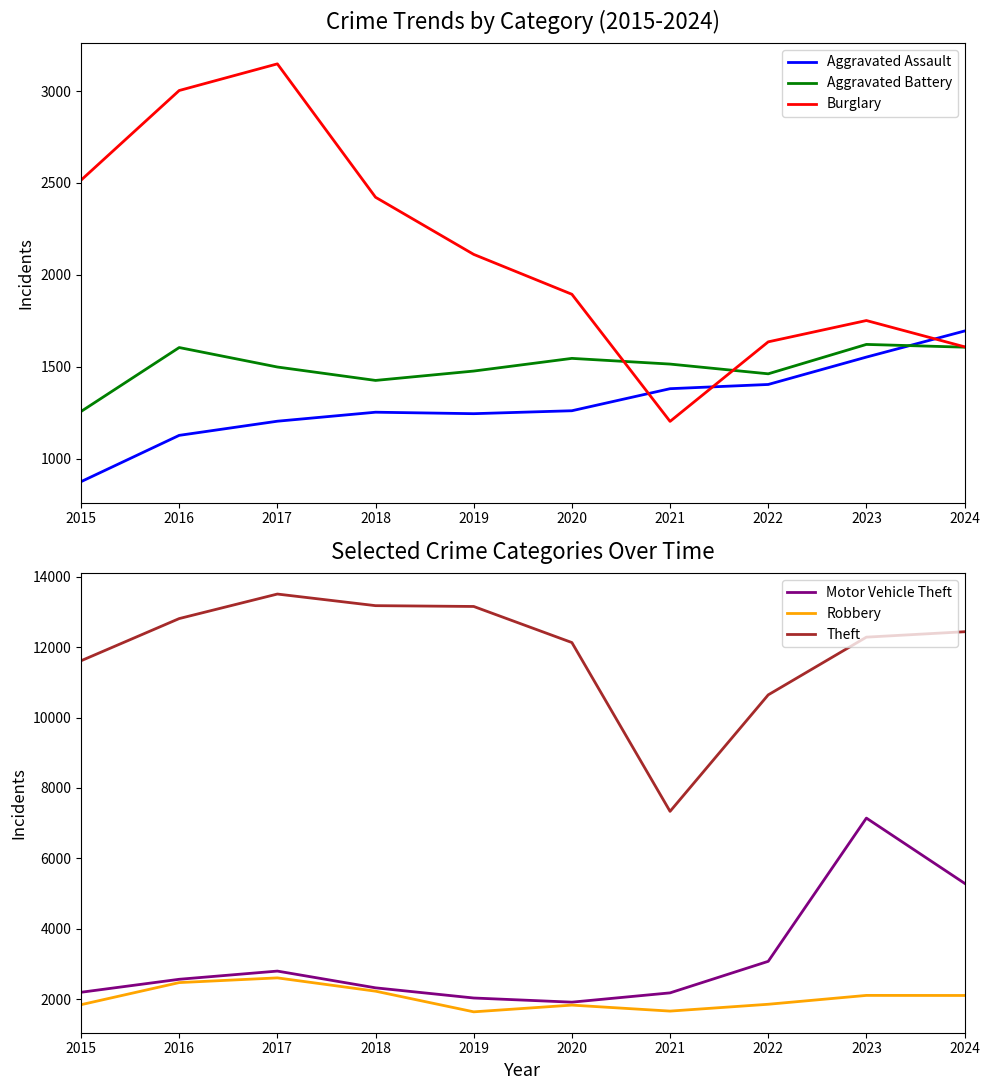

What are all the series names shown in the legend?

Aggravated Assault, Aggravated Battery, Burglary, Motor Vehicle Theft, Robbery, Theft